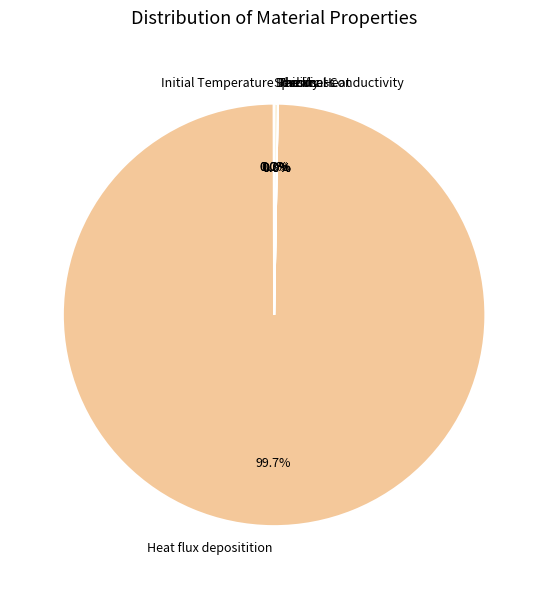

Which slice is the largest?

Heat flux depositition